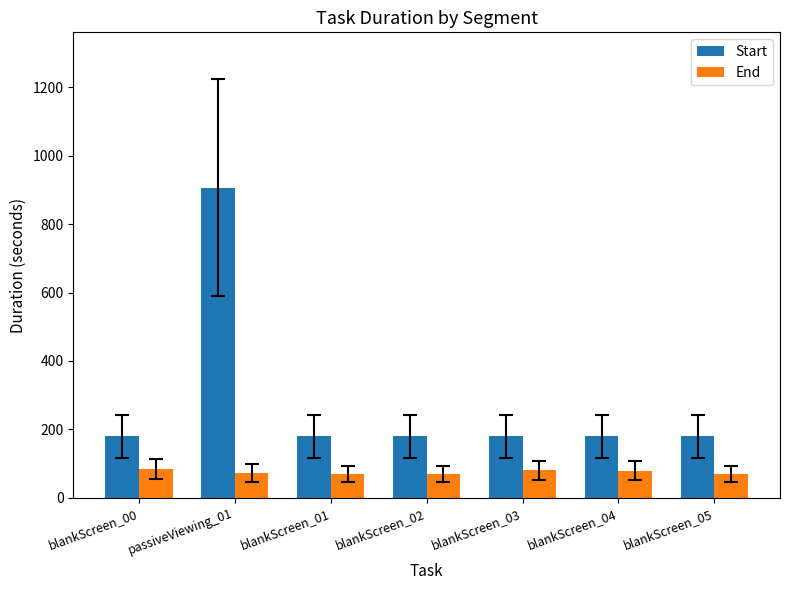

How many bars are there in total?

14